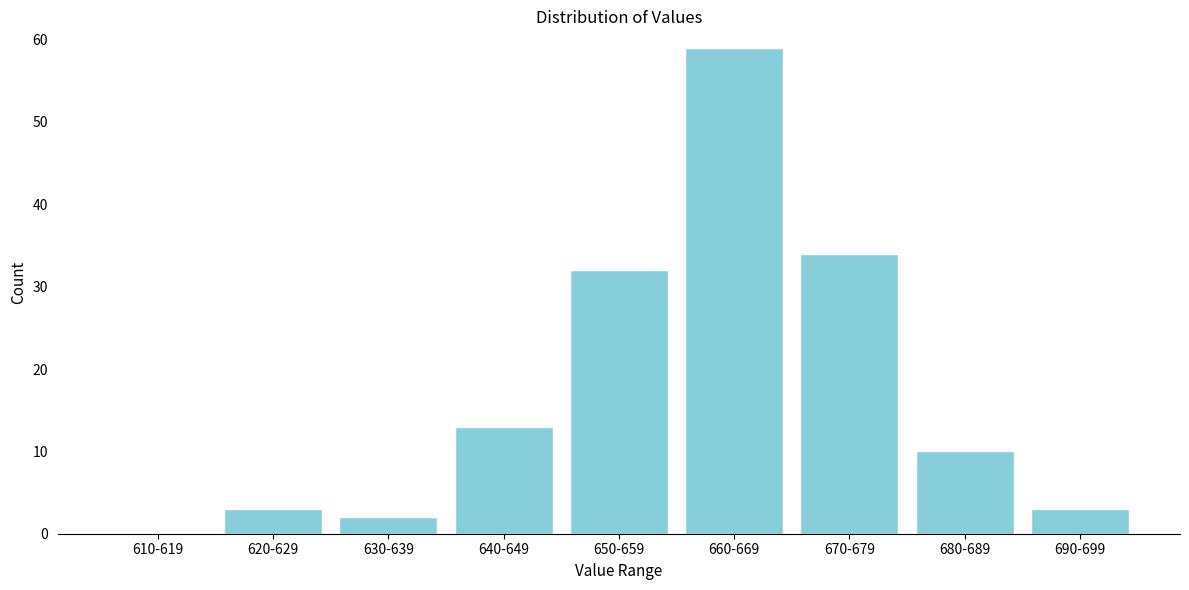

Reading left to right, what are all the values shown in this chart?

610-619=0	620-629=3	630-639=2	640-649=13	650-659=32	660-669=59	670-679=34	680-689=10	690-699=3